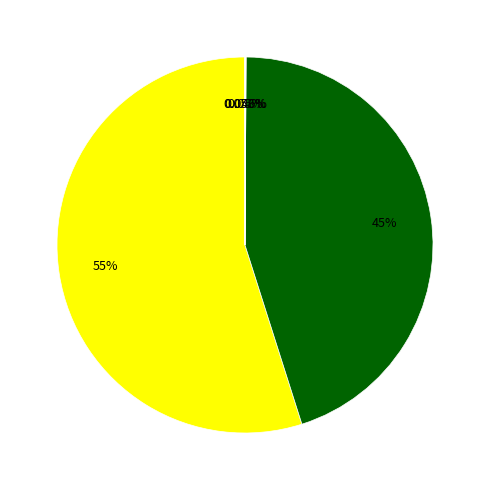

Does any single category account for the majority?

Yes